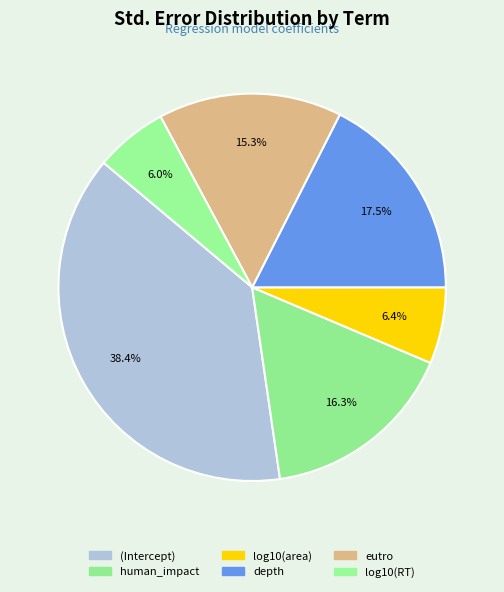

How many segments does this pie chart have?

6